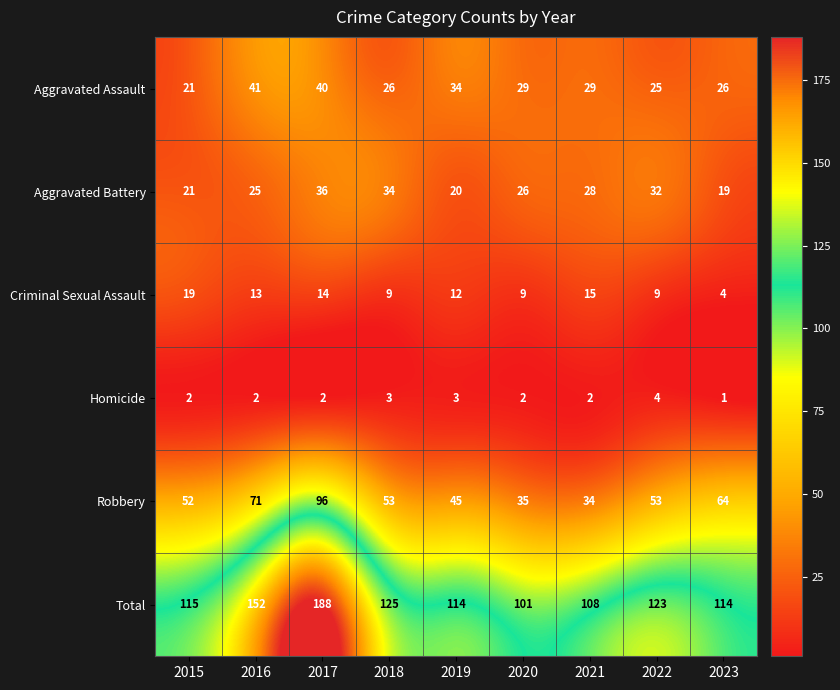

What is the sum of the Total values at 2021 and 2017?

296